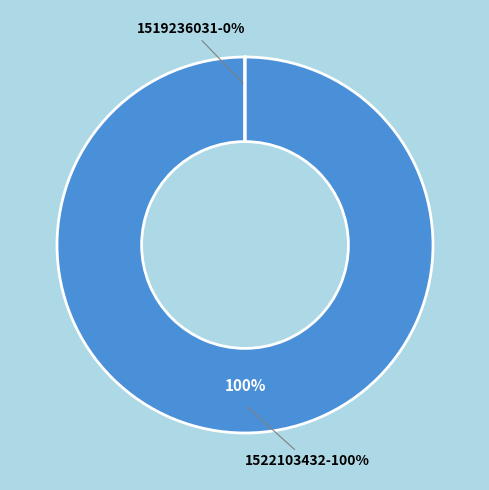

Count the number of slices in the pie.

2